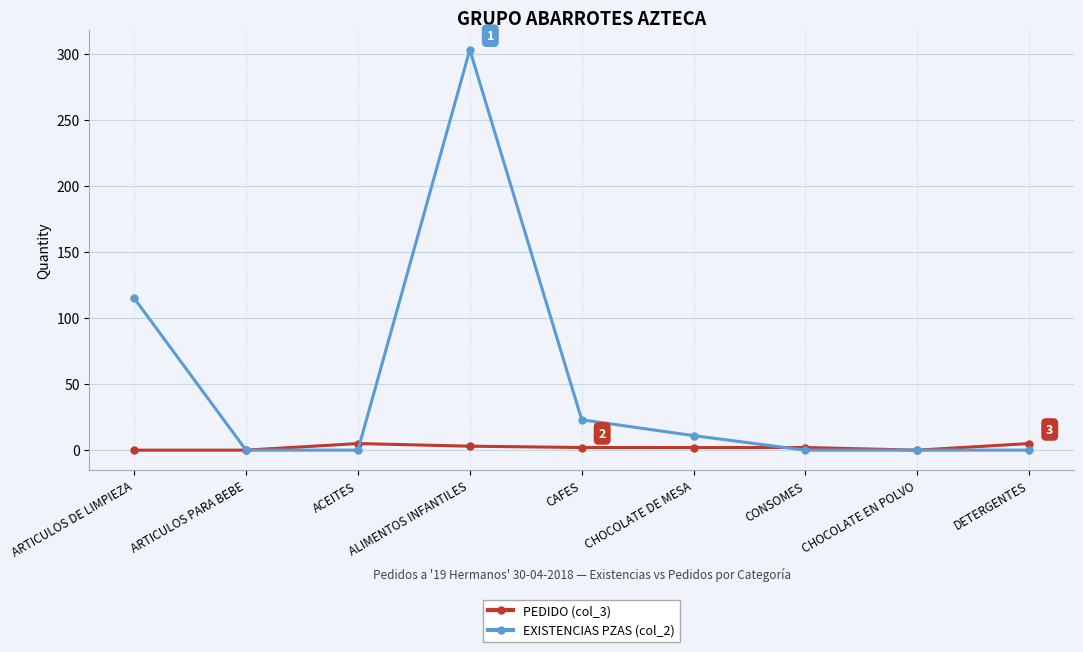

Which label corresponds to the largest value in the chart?

ALIMENTOS INFANTILES